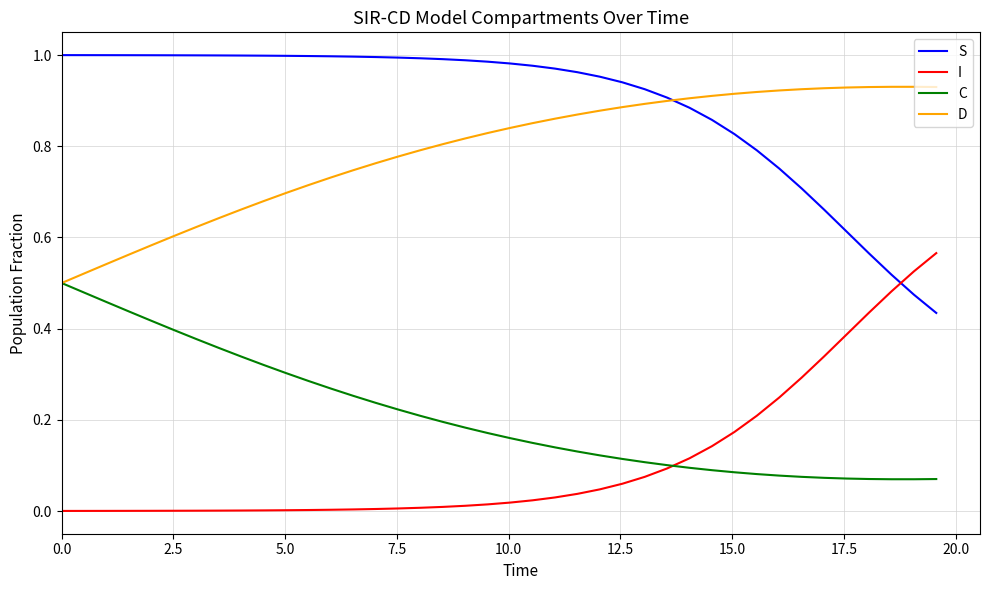

Rank the series by their maximum value, from highest to lowest.

S, D, I, C